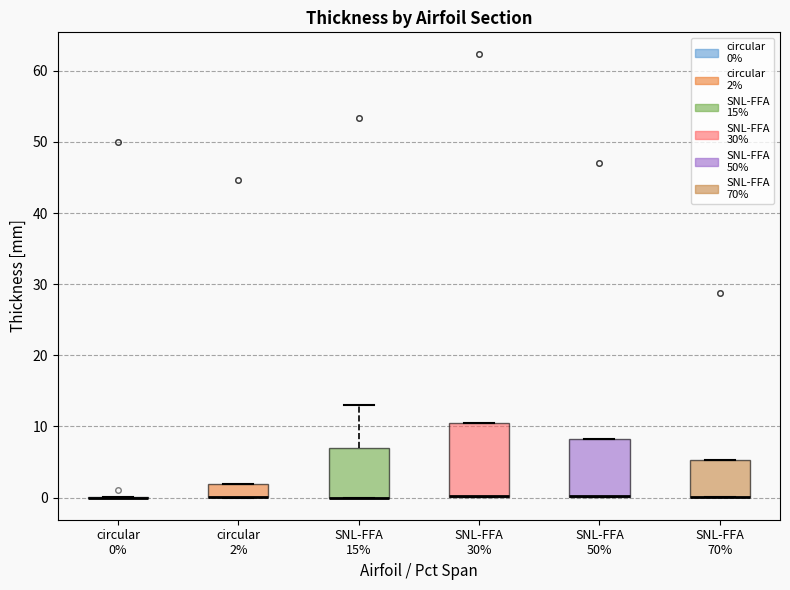

Reading left to right, transcribe this box plot: for each box, give where its median line is, the range the box spans, and where its two whiskers end, as read against the y-axis. The values are not printed on the chart, so give them approximately, as read against the axis.

circular 0%: box collapsed to a line at 0, whiskers 0 to 0
circular 2%: median 0 (drawn on the box's lower edge), box 0 to 2, whiskers 0 to 2
SNL-FFA 15%: median 0 (drawn on the box's lower edge), box 0 to 7, whiskers 0 to 13
SNL-FFA 30%: median 0 (drawn on the box's lower edge), box 0 to 11, whiskers 0 to 11
SNL-FFA 50%: median 0 (drawn on the box's lower edge), box 0 to 8, whiskers 0 to 8
SNL-FFA 70%: median 0 (drawn on the box's lower edge), box 0 to 5, whiskers 0 to 5